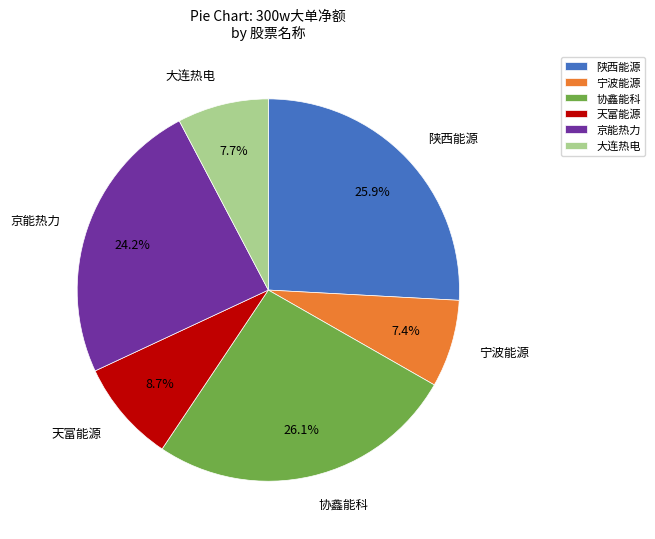

What is the total percentage of 天富能源 and 大连热电?

16.4%